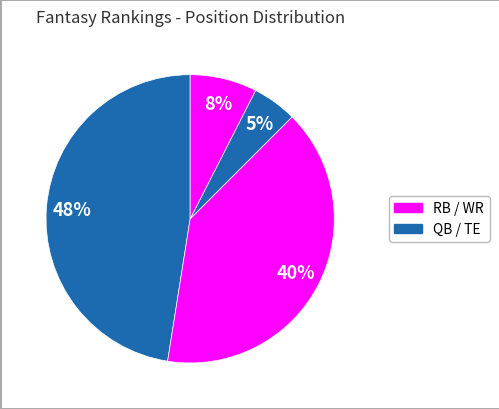

How many slices are in this pie chart?

4